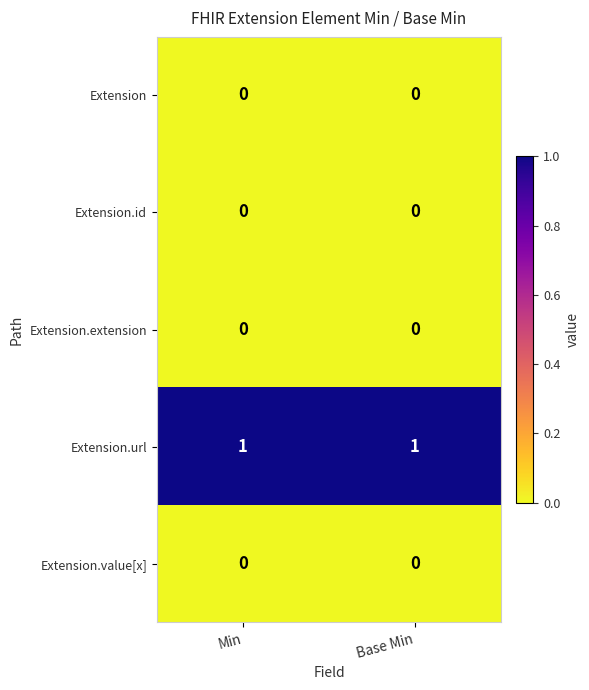

Which series has the largest total across all categories?

Extension.url